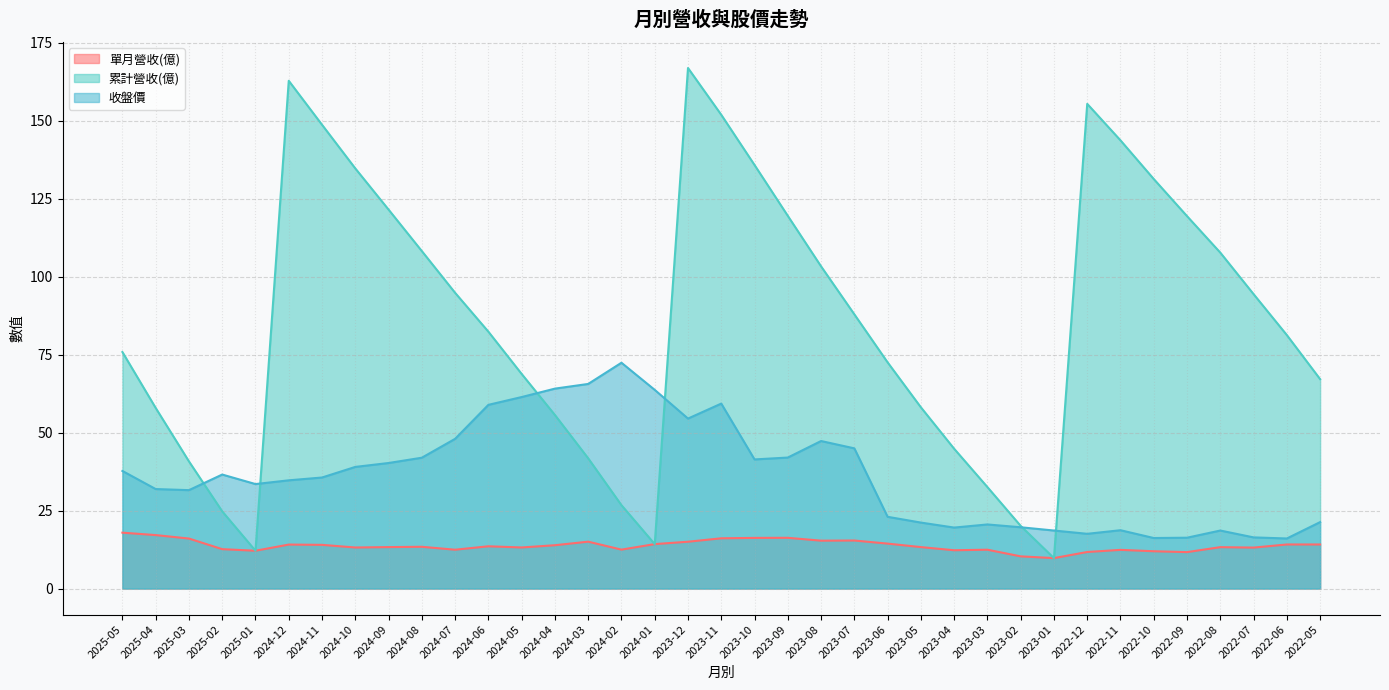

What is the difference between the maximum and minimum values in the 單月營收(億) series?

8.2